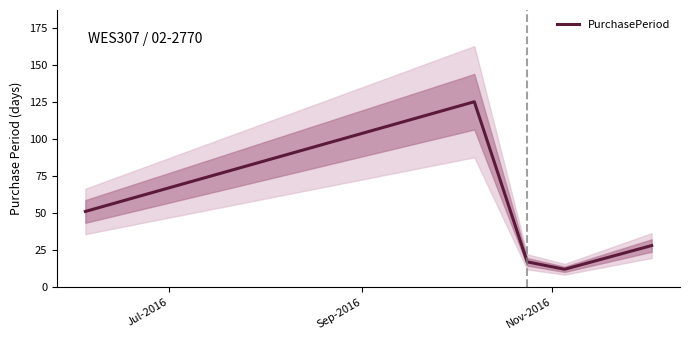

What is the difference between the maximum and second lowest values?

108